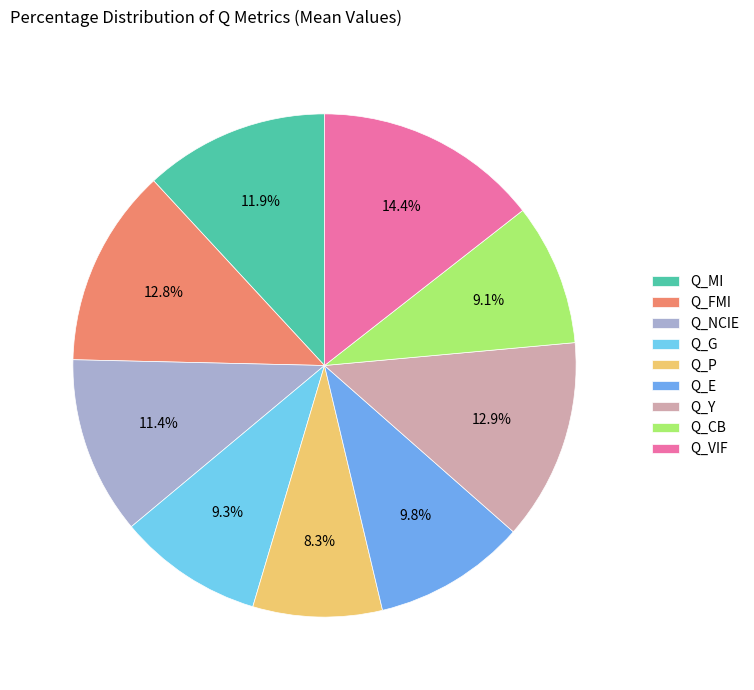

Count the number of slices in the pie.

9